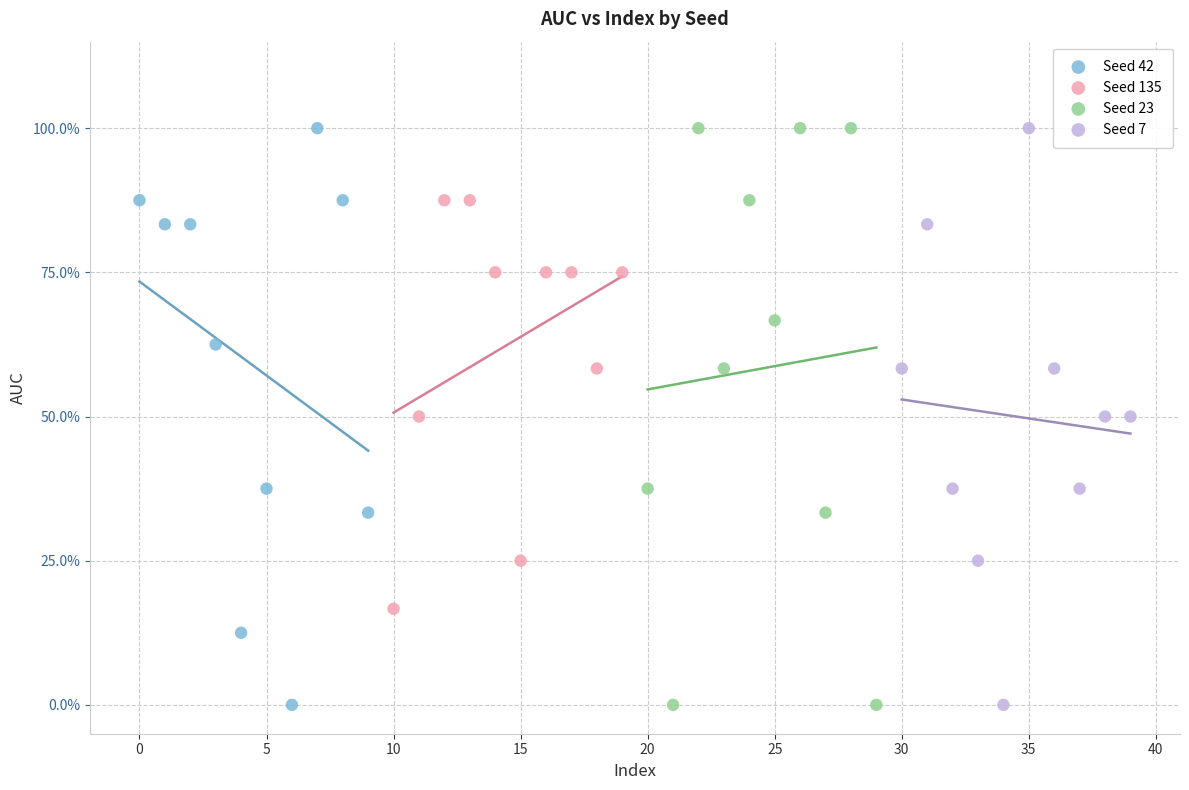

What are all the series names shown in the legend?

Seed 42, Seed 135, Seed 23, Seed 7